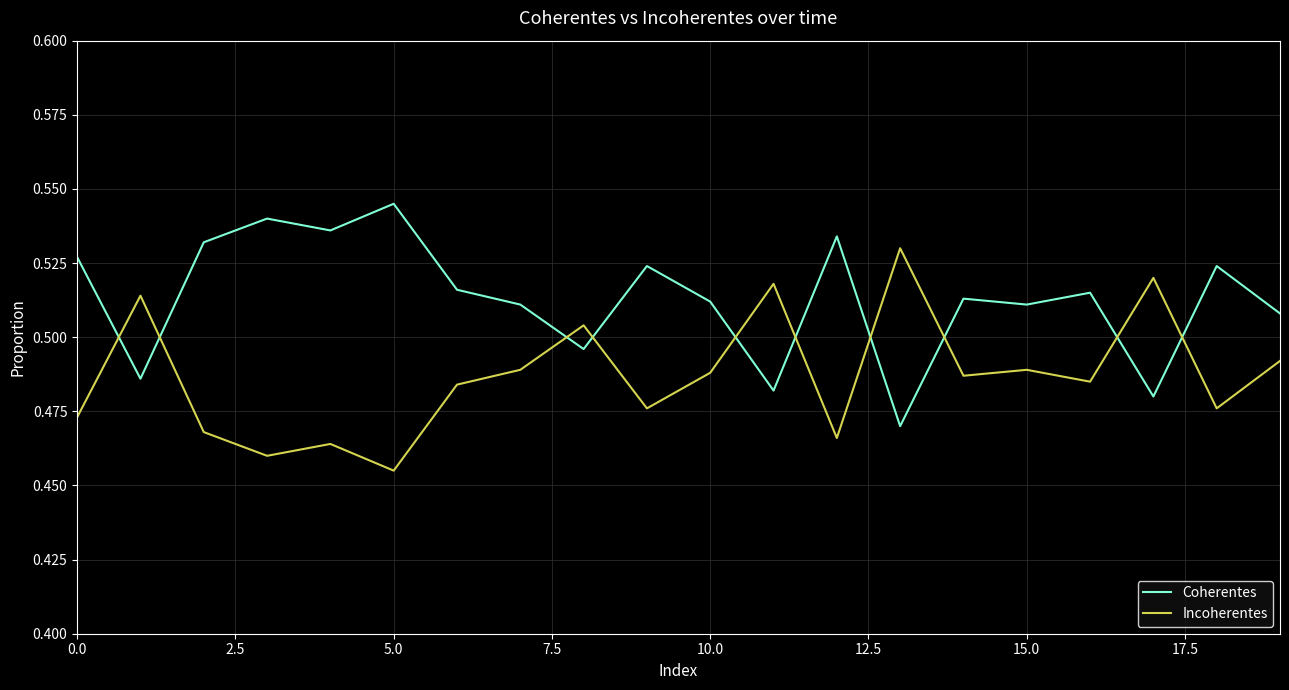

List the series in order of their peak value, highest first.

Coherentes, Incoherentes